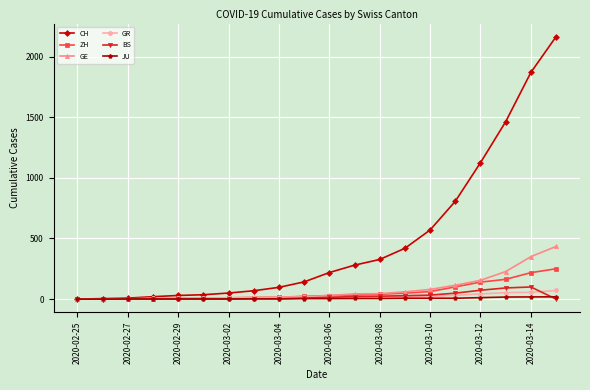

What is the maximum value for GR?

71